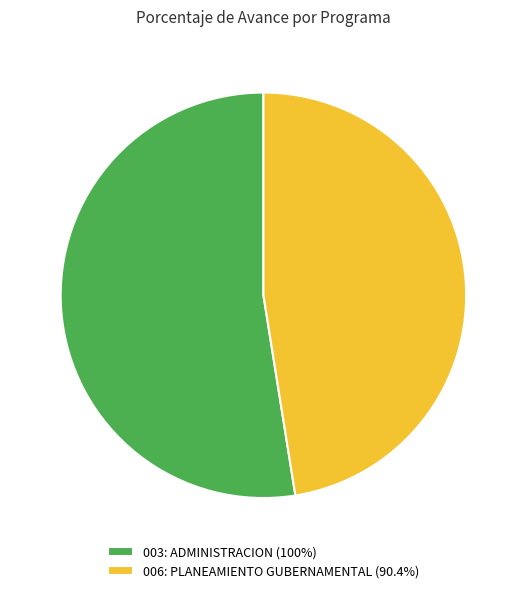

Is it true that 006: PLANEAMIENTO GUBERNAMENTAL is 53% of the pie?

False